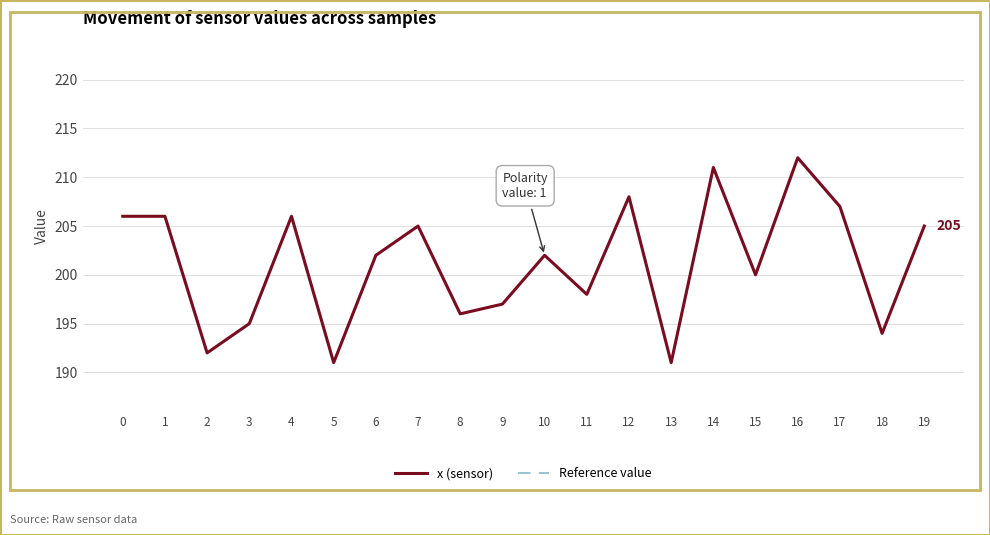

At 14, list the series in order from largest to smallest.

x (sensor), Reference value